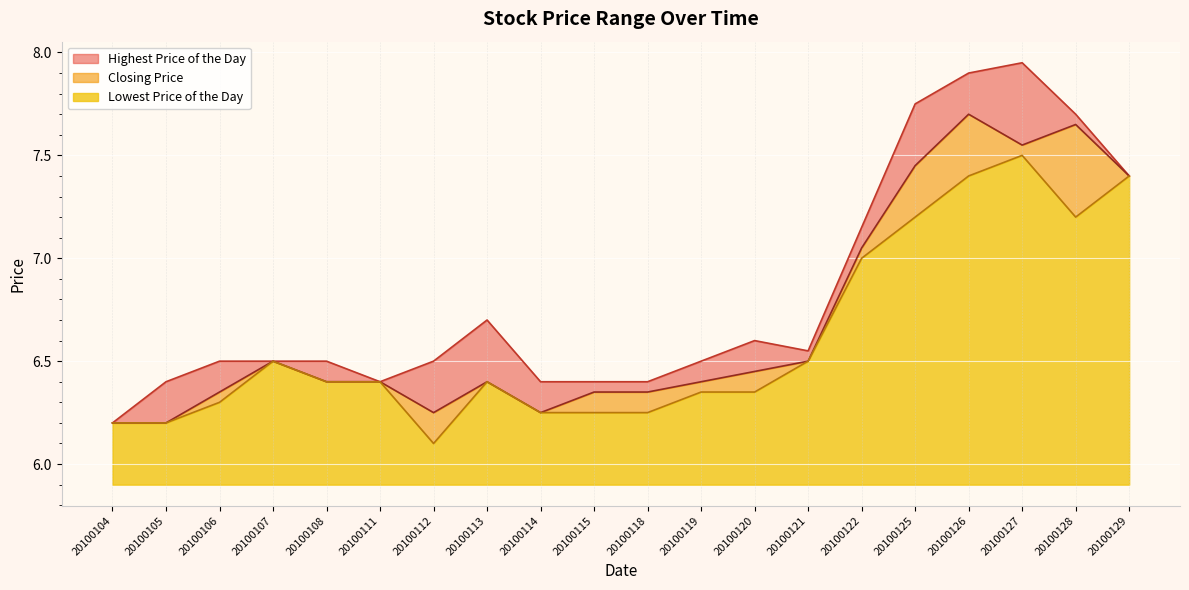

Which series has the largest total across all categories?

Highest Price of the Day